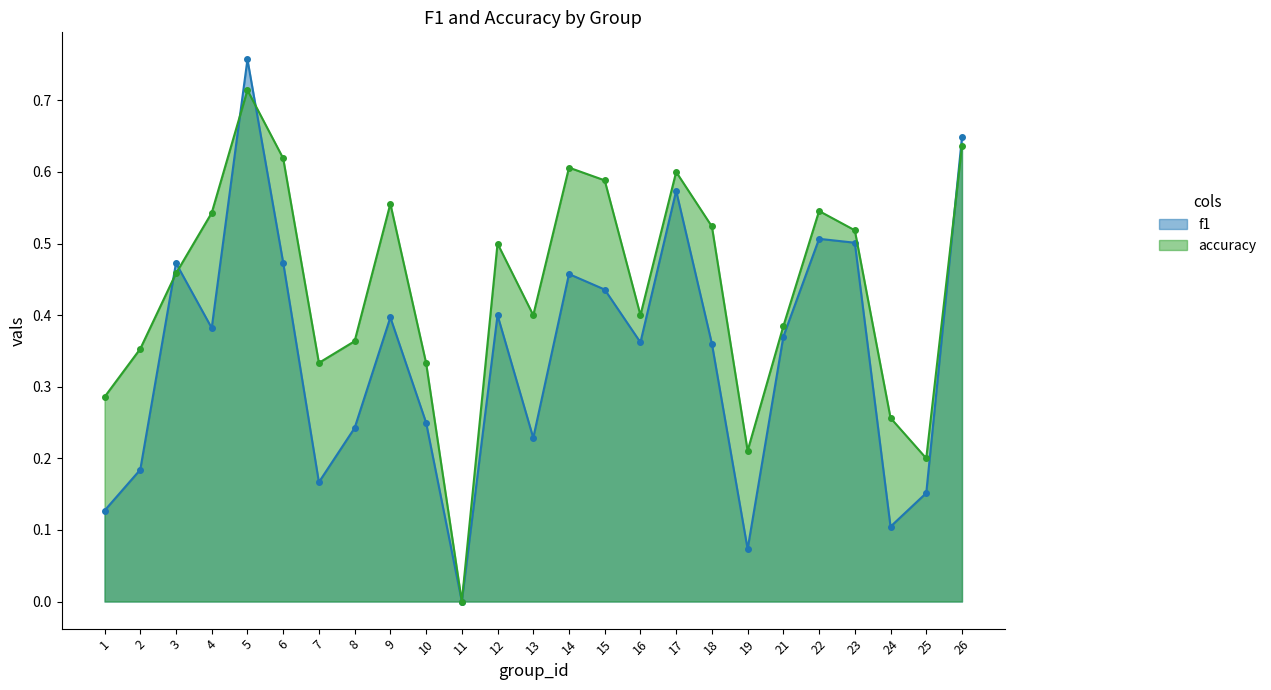

At which category does the chart reach its minimum across all series?

11